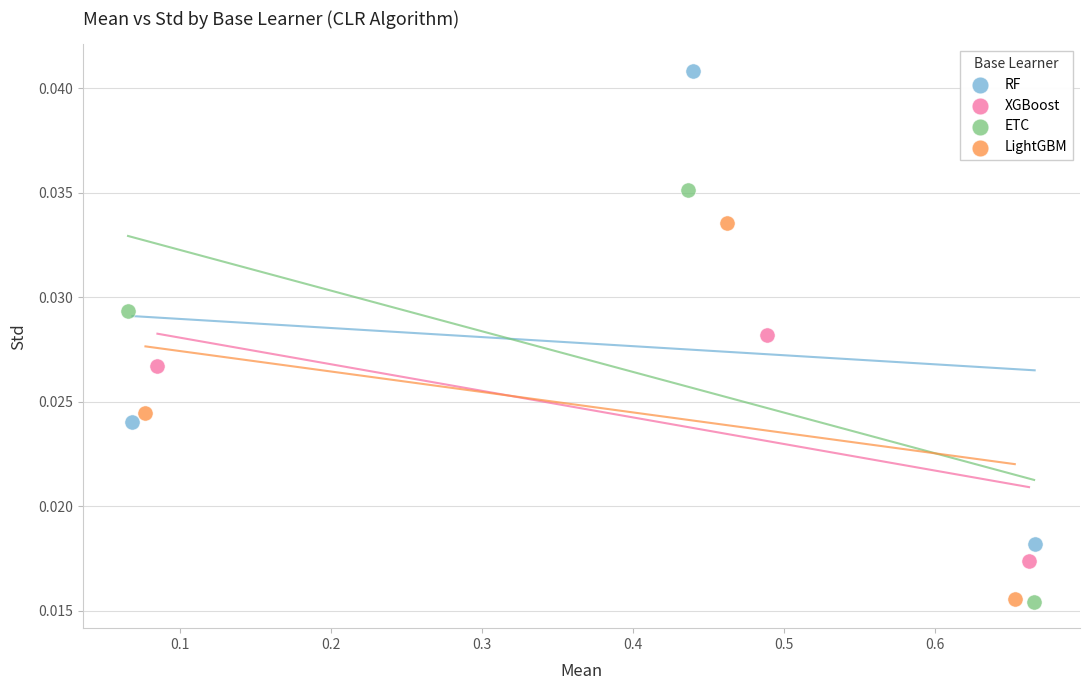

What are all the series names shown in the legend?

RF, XGBoost, ETC, LightGBM